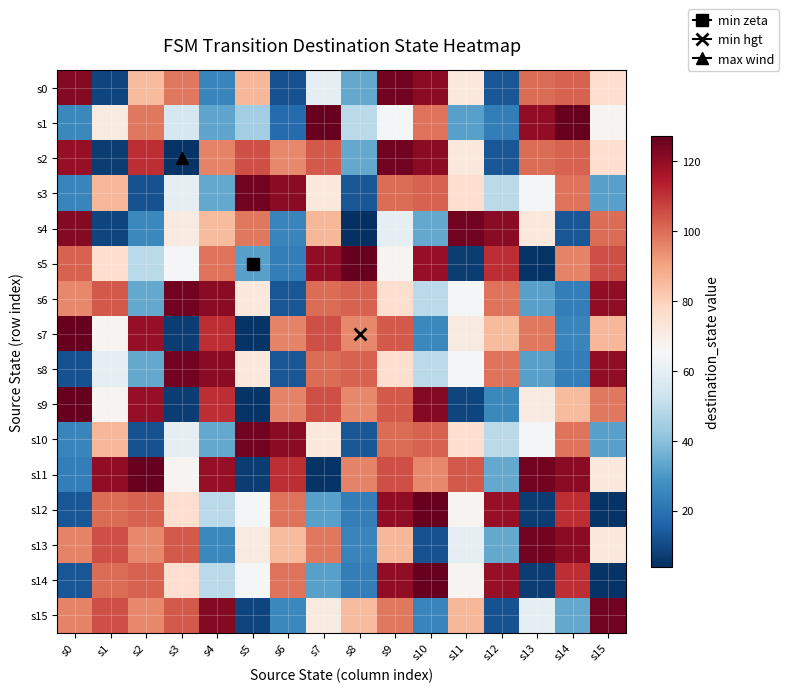

Reading right to left, list all the values displayed in this chart.

s0: s15=76	s14=102	s13=100	s12=13	s11=72	s10=121	s9=125	s8=34	s7=60	s6=12	s5=86	s4=25	s3=98	s2=85	s1=9	s0=122
s1: s15=67	s14=127	s13=120	s12=23	s11=32	s10=99	s9=65	s8=49	s7=127	s6=18	s5=44	s4=33	s3=55	s2=98	s1=71	s0=26
s2: s15=76	s14=102	s13=100	s12=13	s11=72	s10=121	s9=125	s8=34	s7=103	s6=95	s5=105	s4=96	s3=5	s2=111	s1=7	s0=119
s3: s15=32	s14=99	s13=65	s12=49	s11=76	s10=102	s9=100	s8=13	s7=72	s6=121	s5=125	s4=34	s3=60	s2=12	s1=86	s0=25
s4: s15=100	s14=13	s13=72	s12=121	s11=125	s10=34	s9=60	s8=4	s7=86	s6=25	s5=98	s4=85	s3=71	s2=26	s1=9	s0=122
s5: s15=105	s14=96	s13=5	s12=111	s11=7	s10=119	s9=67	s8=127	s7=120	s6=23	s5=32	s4=99	s3=65	s2=49	s1=76	s0=102
s6: s15=120	s14=23	s13=32	s12=99	s11=65	s10=49	s9=76	s8=102	s7=100	s6=13	s5=72	s4=121	s3=125	s2=34	s1=103	s0=95
s7: s15=86	s14=25	s13=98	s12=85	s11=71	s10=26	s9=103	s8=95	s7=105	s6=96	s5=5	s4=111	s3=7	s2=119	s1=67	s0=127
s8: s15=120	s14=23	s13=32	s12=99	s11=65	s10=49	s9=76	s8=102	s7=100	s6=13	s5=72	s4=121	s3=125	s2=34	s1=60	s0=12
s9: s15=98	s14=85	s13=71	s12=26	s11=9	s10=122	s9=103	s8=95	s7=105	s6=96	s5=5	s4=111	s3=7	s2=119	s1=67	s0=127
s10: s15=32	s14=99	s13=65	s12=49	s11=76	s10=102	s9=100	s8=13	s7=72	s6=121	s5=125	s4=34	s3=60	s2=12	s1=86	s0=25
s11: s15=72	s14=121	s13=125	s12=34	s11=103	s10=95	s9=105	s8=96	s7=5	s6=111	s5=7	s4=119	s3=67	s2=127	s1=120	s0=23
s12: s15=5	s14=111	s13=7	s12=119	s11=67	s10=127	s9=120	s8=23	s7=32	s6=99	s5=65	s4=49	s3=76	s2=102	s1=100	s0=13
s13: s15=72	s14=121	s13=125	s12=34	s11=60	s10=12	s9=86	s8=25	s7=98	s6=85	s5=71	s4=26	s3=103	s2=95	s1=105	s0=96
s14: s15=5	s14=111	s13=7	s12=119	s11=67	s10=127	s9=120	s8=23	s7=32	s6=99	s5=65	s4=49	s3=76	s2=102	s1=100	s0=13
s15: s15=125	s14=34	s13=60	s12=12	s11=86	s10=25	s9=98	s8=85	s7=71	s6=26	s5=9	s4=122	s3=103	s2=95	s1=105	s0=96